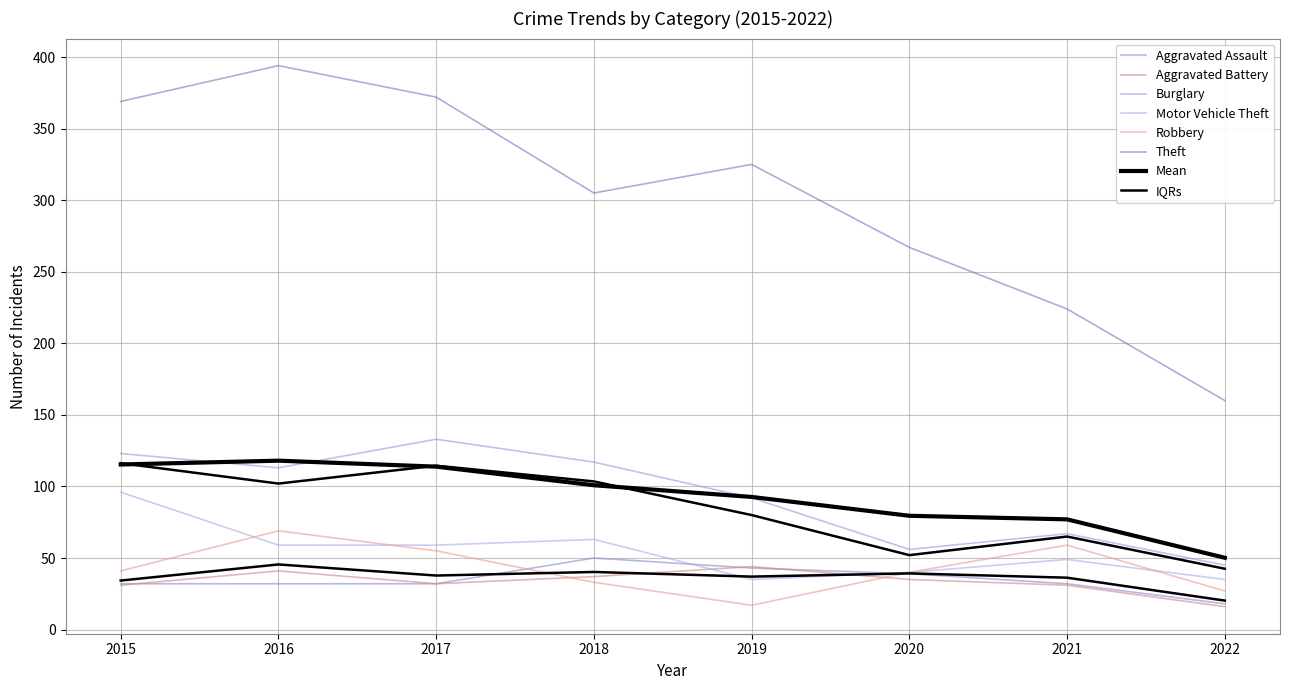

Which series ends up on top after the final intersection of Aggravated Battery and Aggravated Assault?

Aggravated Assault